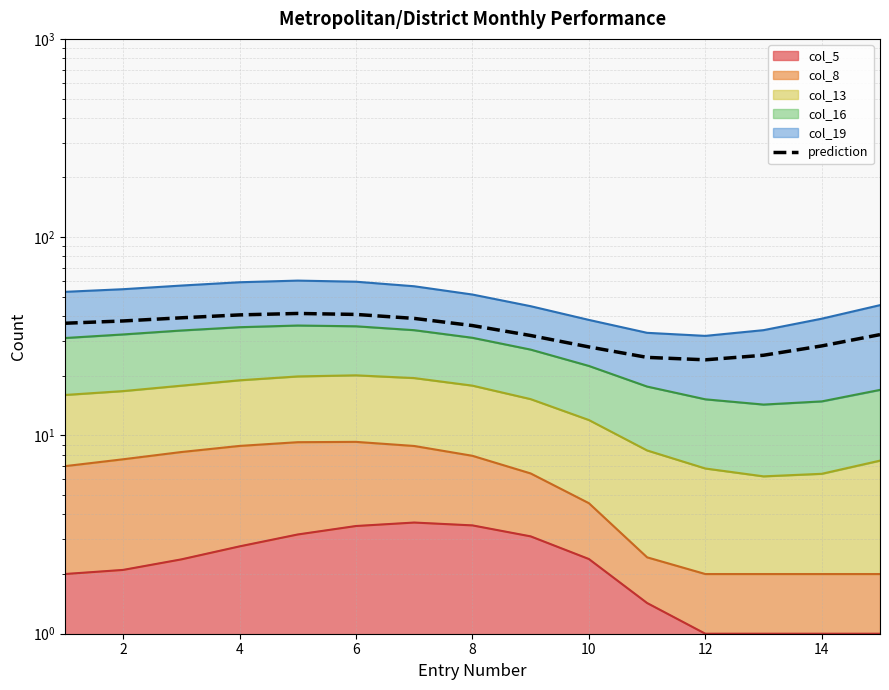

What is the greatest value displayed?

41.2